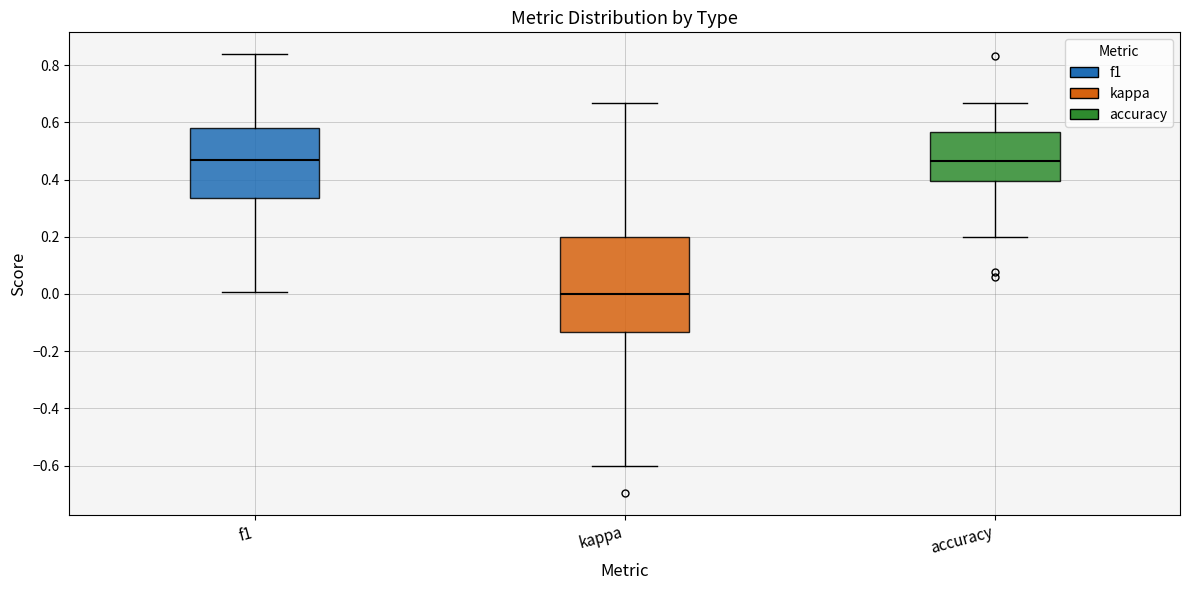

Reading left to right, transcribe this box plot: for each box, give where its median line is, the range the box spans, and where its two whiskers end, as read against the y-axis. The values are not printed on the chart, so give them approximately, as read against the axis.

f1: median 0.46, box 0.34 to 0.58, whiskers 0.00 to 0.84
kappa: median 0.00, box -0.14 to 0.20, whiskers -0.60 to 0.66
accuracy: median 0.46, box 0.40 to 0.56, whiskers 0.20 to 0.66